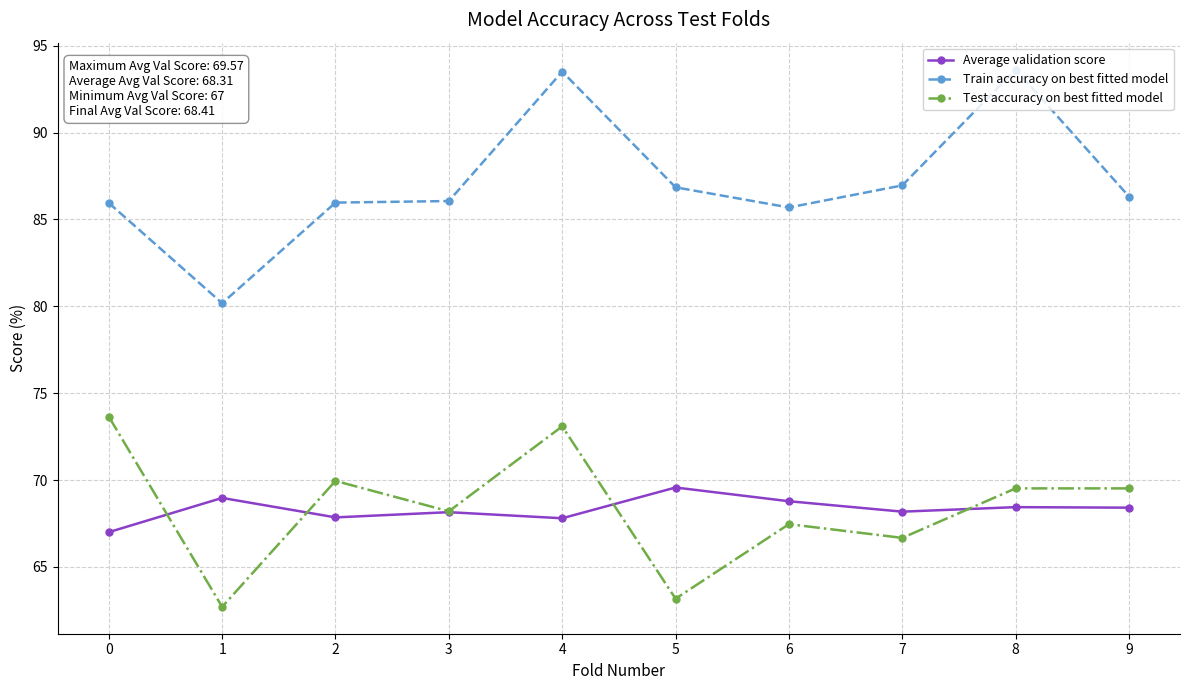

Is it true that Train accuracy on best fitted model equals 32.6 at 5?

False